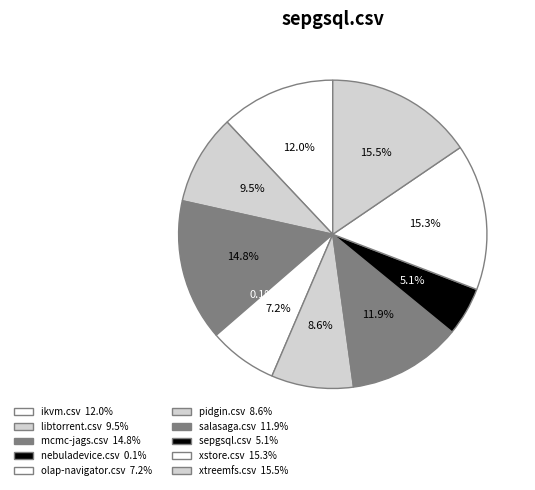

How many slices are in this pie chart?

10